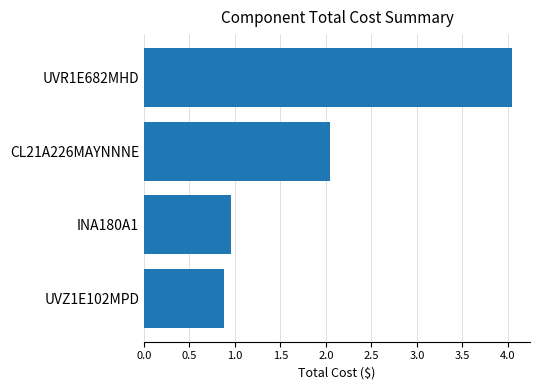

What is the approximate value at CL21A226MAYNNNE?

2.0